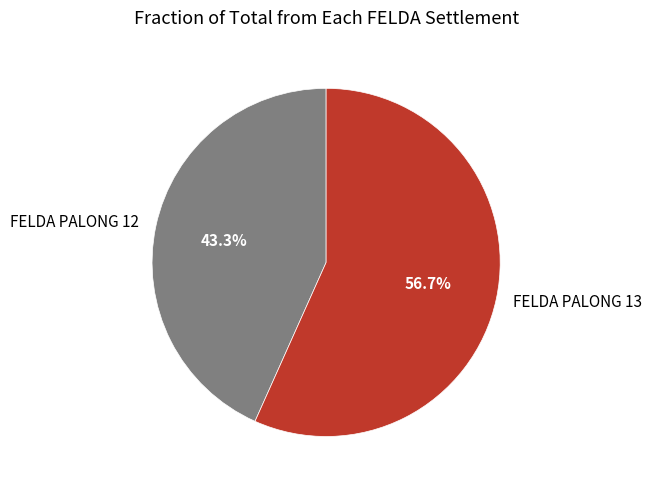

Which has a higher value, FELDA PALONG 12 or FELDA PALONG 13?

FELDA PALONG 13